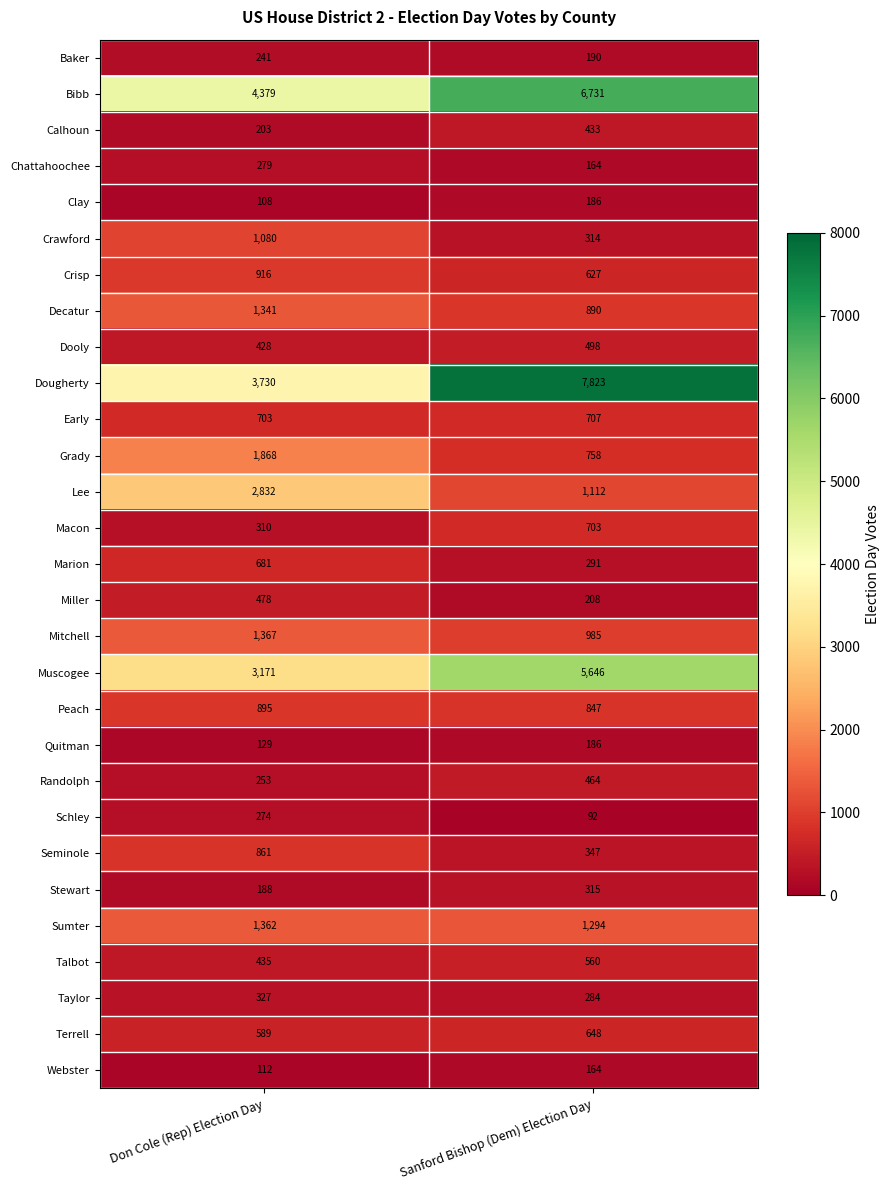

What is the sum of the Lee values at Don Cole (Rep) Election Day and Sanford Bishop (Dem) Election Day?

3944